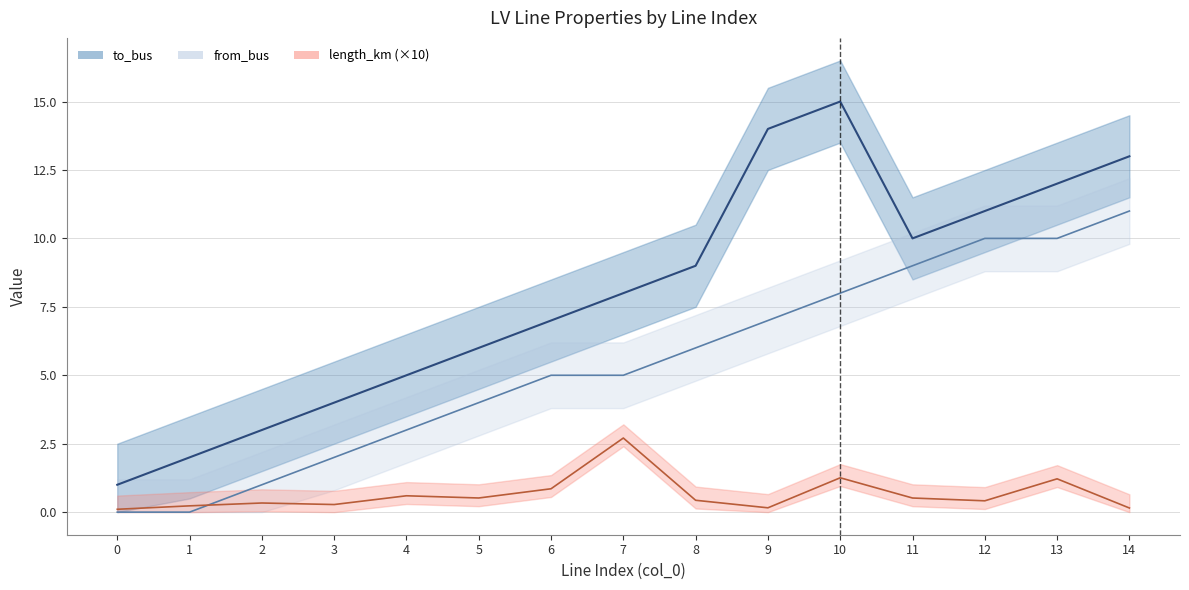

Which series has the largest range (max minus min)?

to_bus